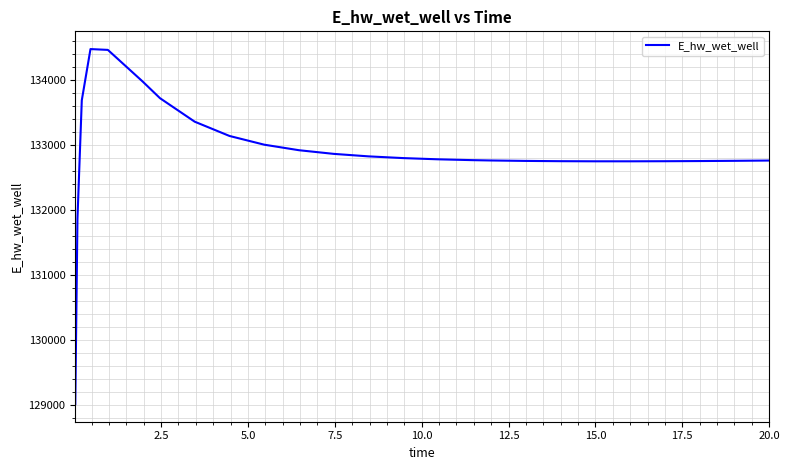

What is the smallest value displayed?

129014.4